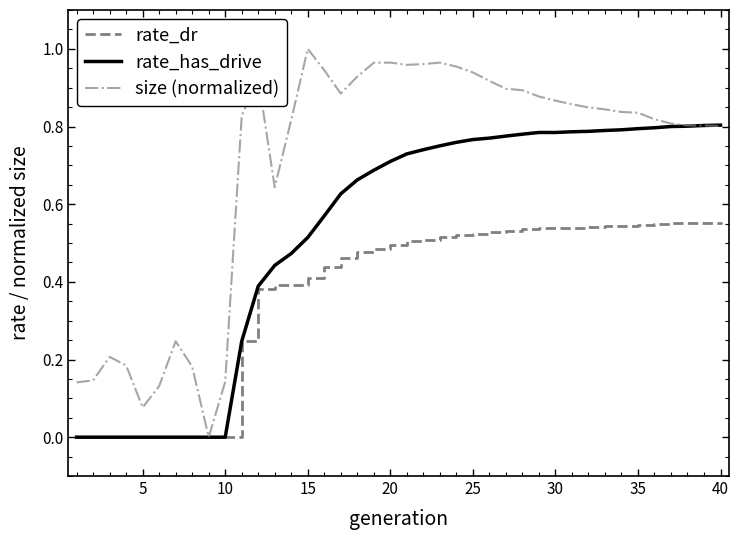

Count the number of data series in this chart.

3